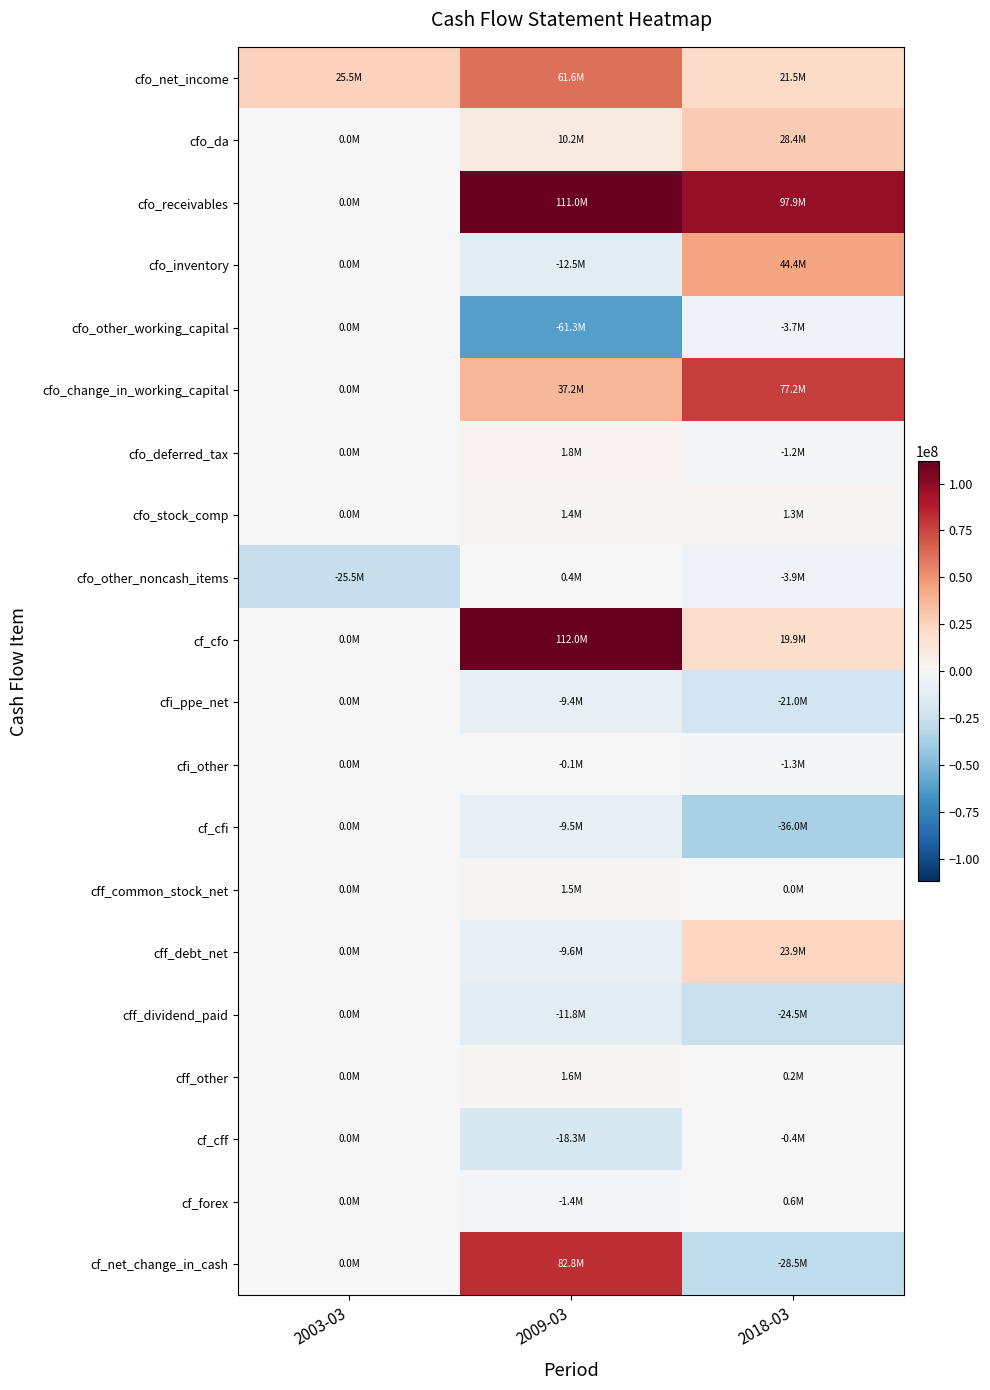

What is the total value across all series at 2009-03?

287600000